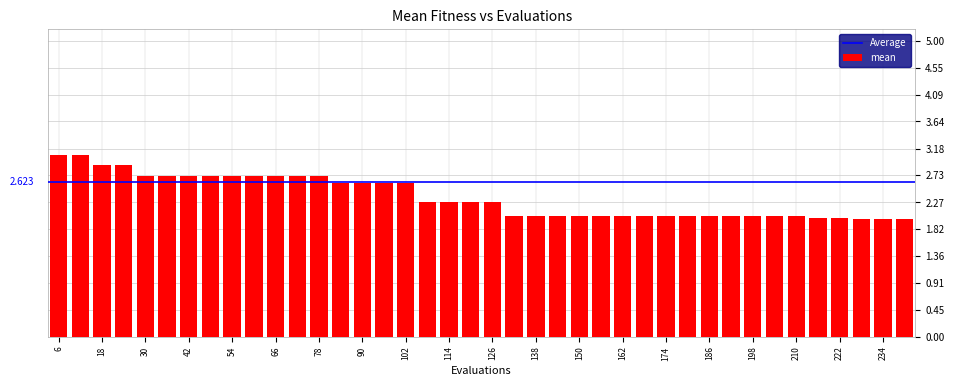

Rank the categories by value from highest to lowest.

6, 12, 18, 24, 30, 36, 42, 48, 54, 60, 66, 72, 78, 84, 90, 96, 102, 108, 114, 120, 126, 132, 138, 144, 150, 156, 162, 168, 174, 180, 186, 192, 198, 204, 210, 216, 222, 228, 234, 240